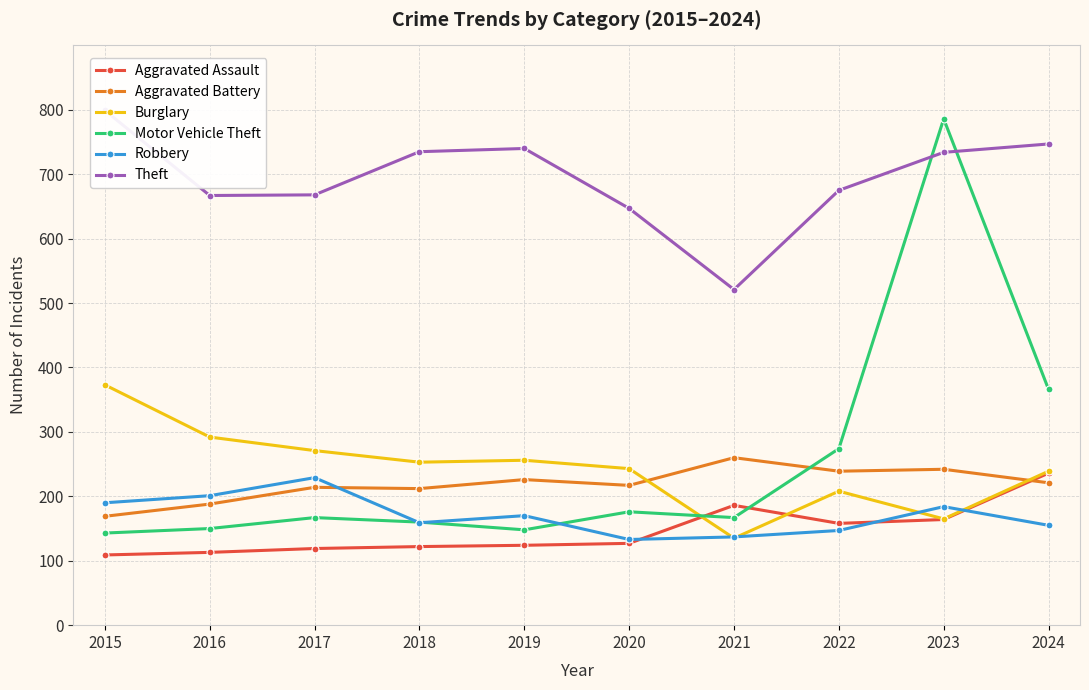

What are all the series names shown in the legend?

Aggravated Assault, Aggravated Battery, Burglary, Motor Vehicle Theft, Robbery, Theft